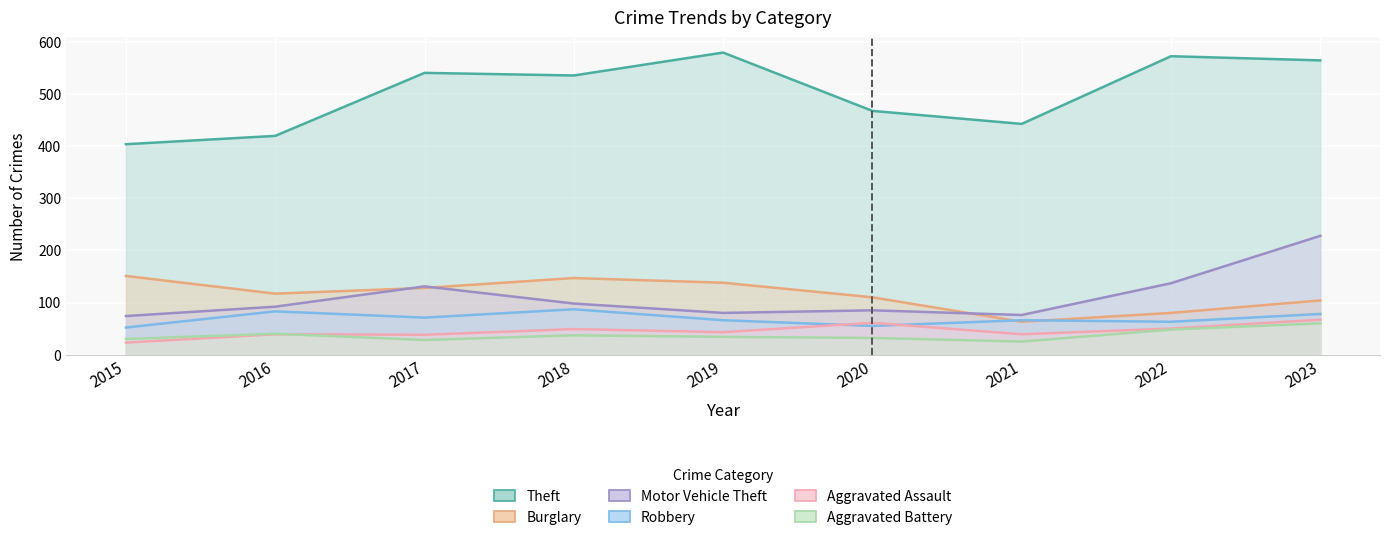

Between 2019 and 2023, which series saw the biggest shift?

Motor Vehicle Theft